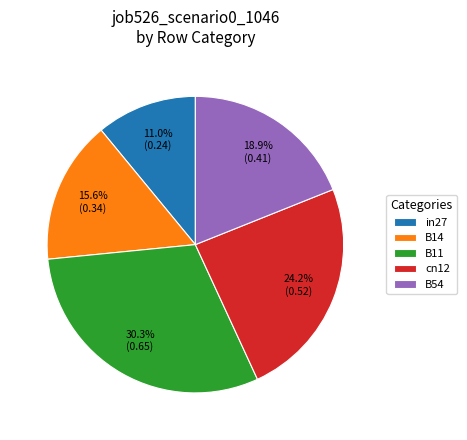

The cn12 slice represents 24% of the pie. True or false?

True